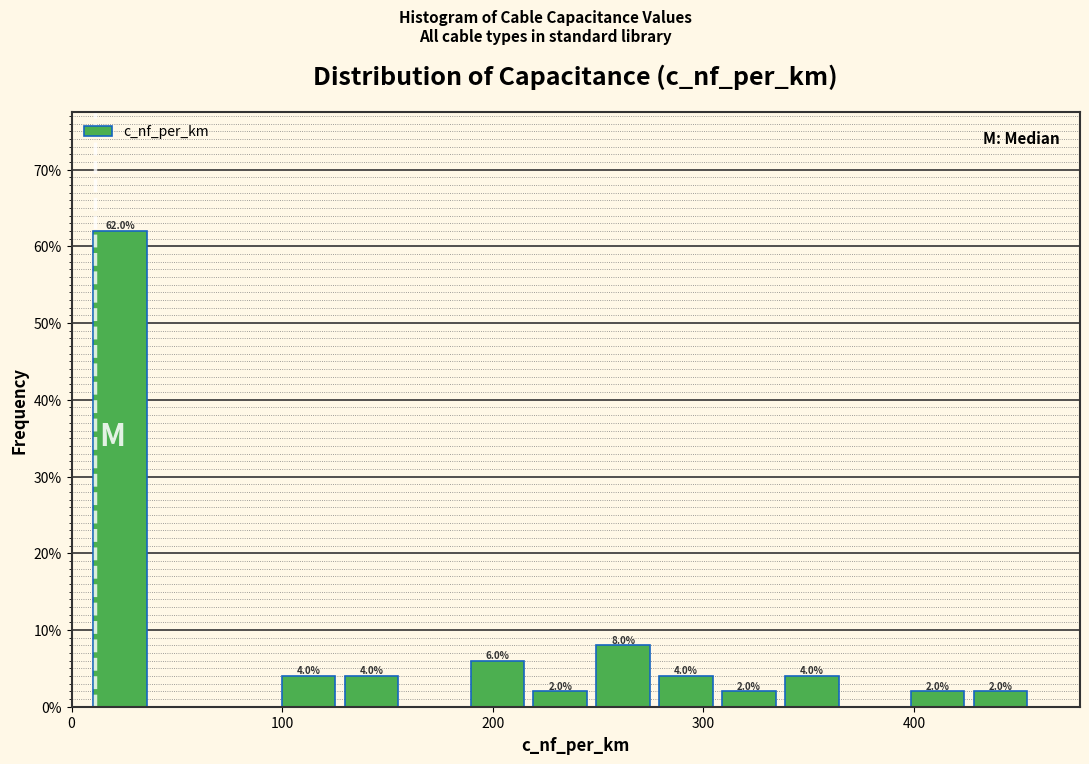

Read against the x-axis, roughly where is the centre of the tallest bar?

20